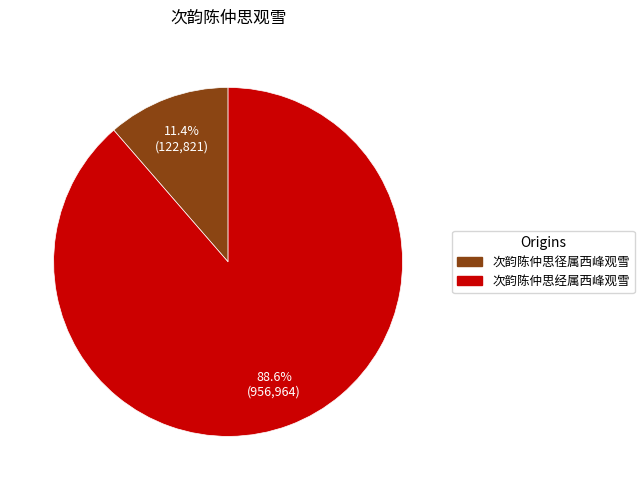

To the nearest percent, what portion does 次韵陈仲思经属西峰观雪 represent?

89%